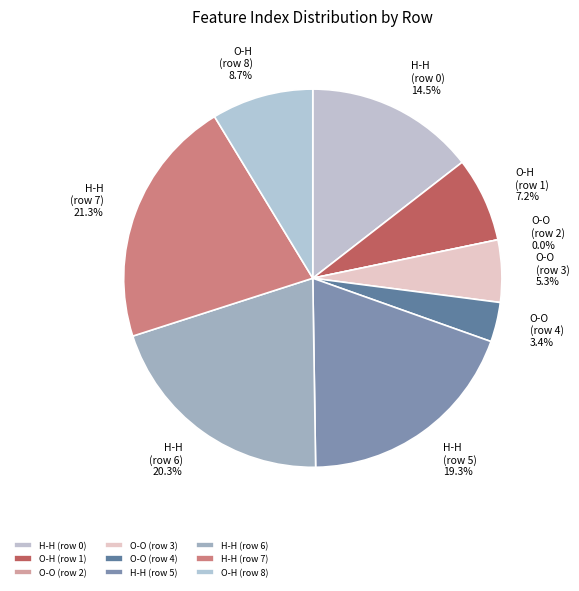

Count the number of slices in the pie.

9